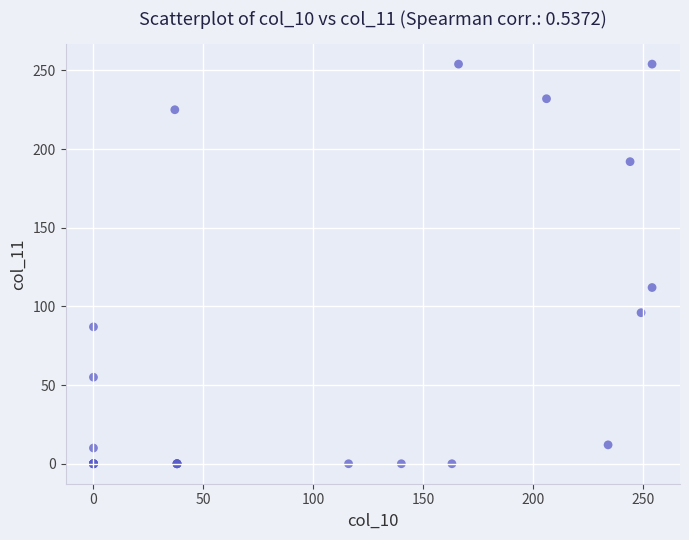

What Y value in the scatter plot is closest to 127?

112